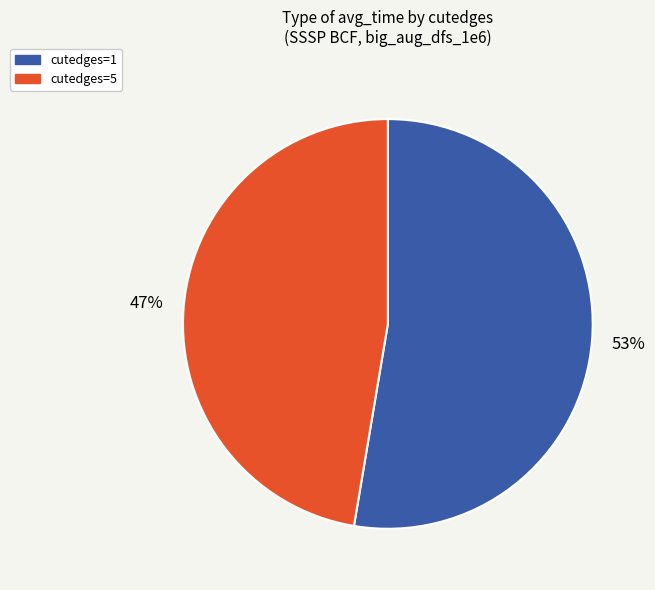

To the nearest percent, what is the average slice percentage?

50%